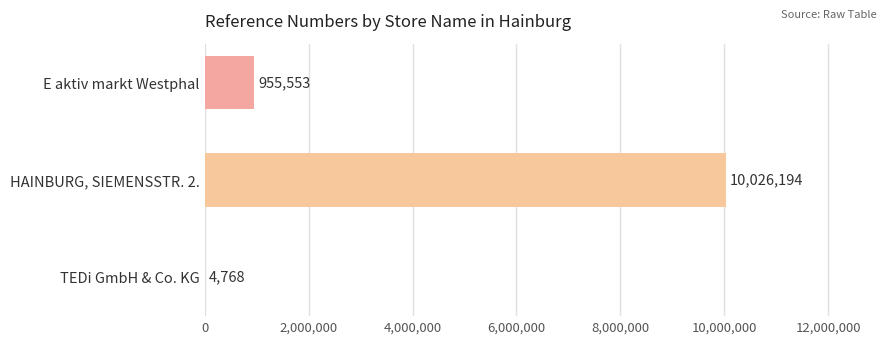

What is the maximum value shown in the chart?

10026194